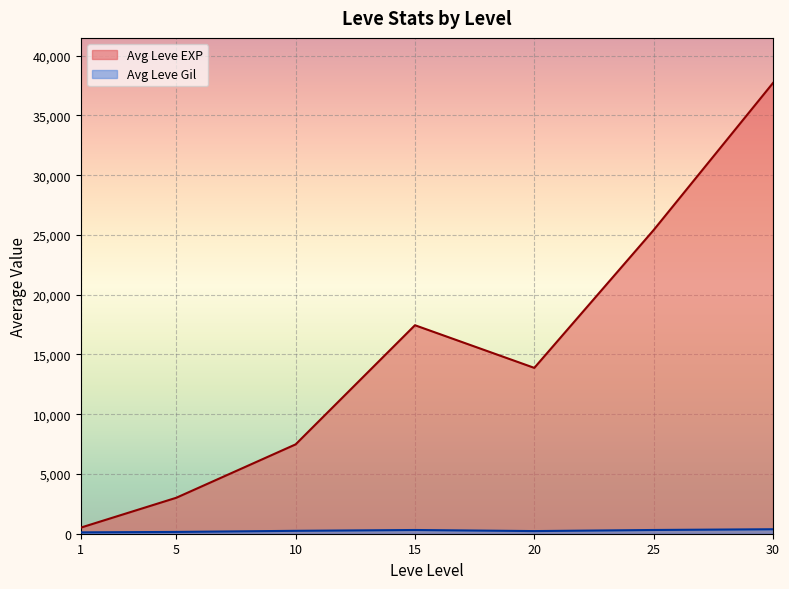

At which category does the chart reach its minimum across all series?

1